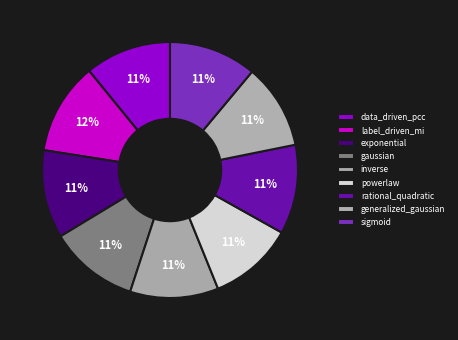

Do rational_quadratic and sigmoid together represent more than half of the pie?

No